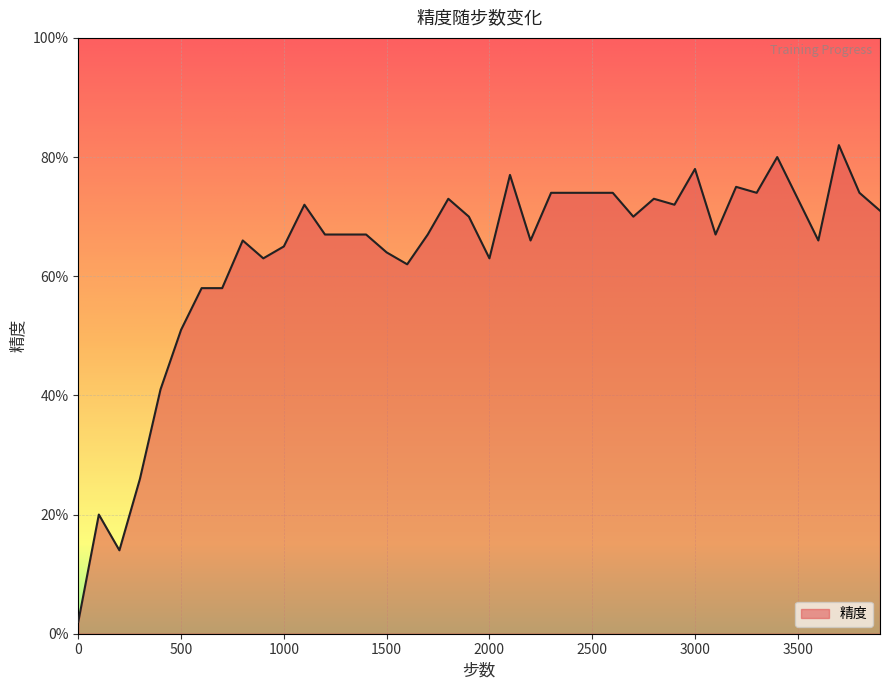

Where is the first local maximum?

100